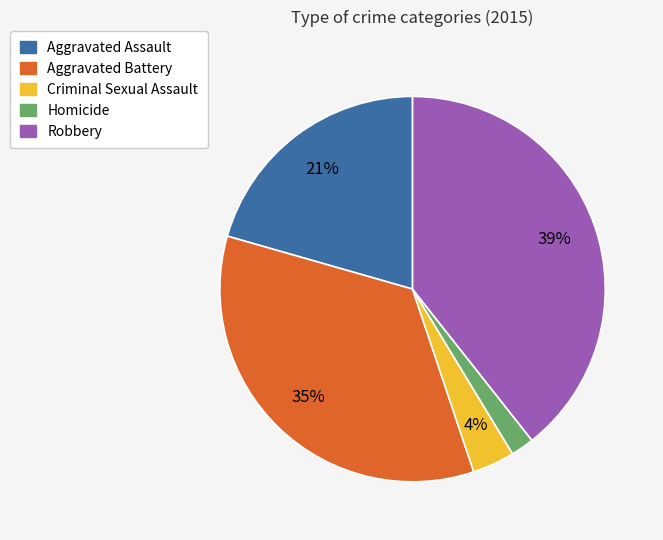

True or false: Robbery accounts for 30% of the total.

False